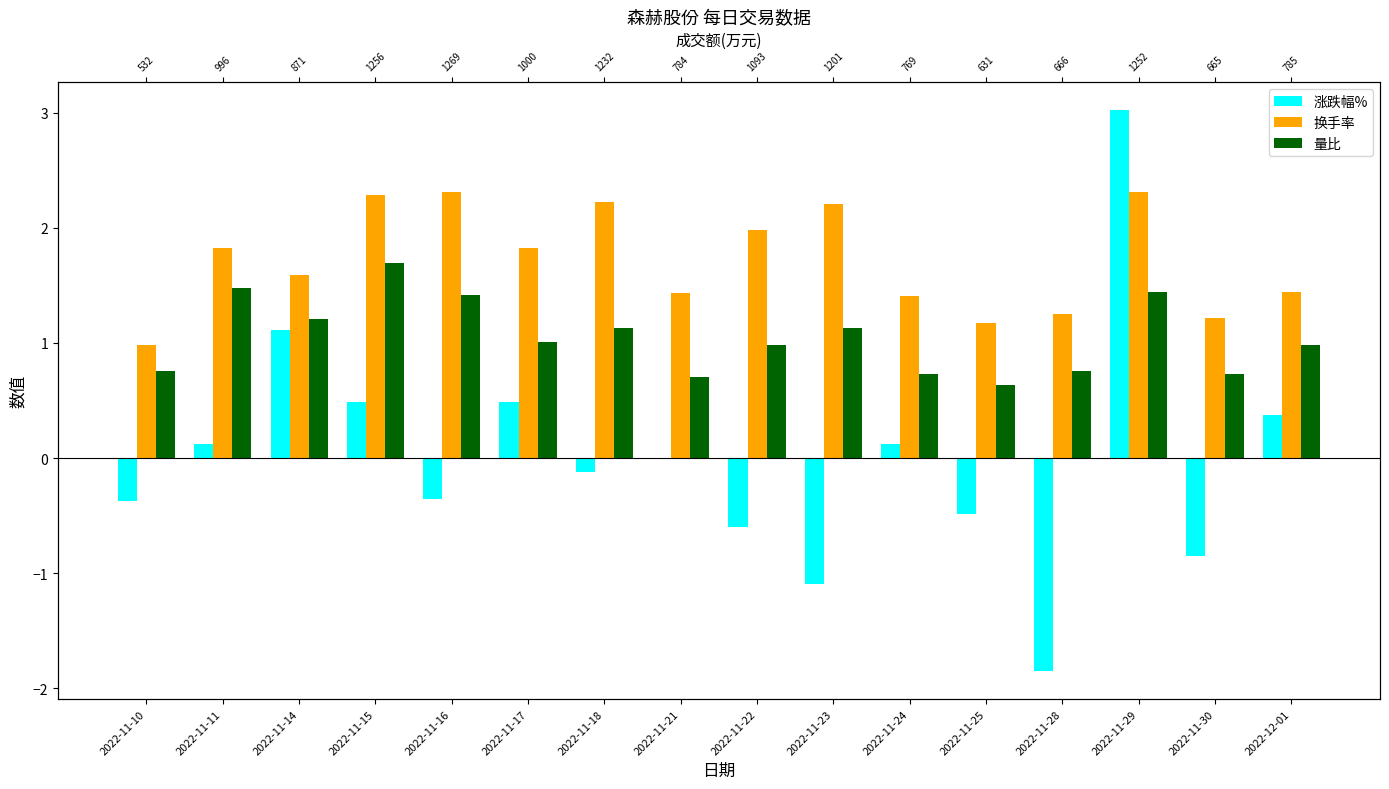

What is the difference between the maximum and minimum values in the 量比 series?

1.1